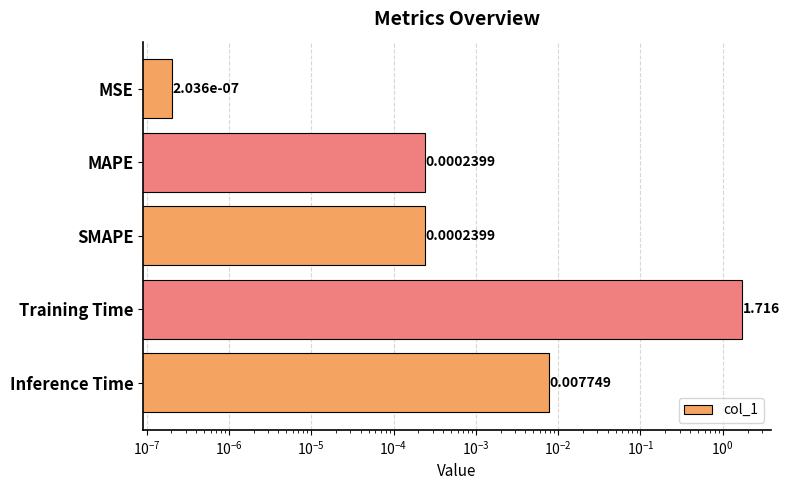

How many distinct data groups are displayed?

1